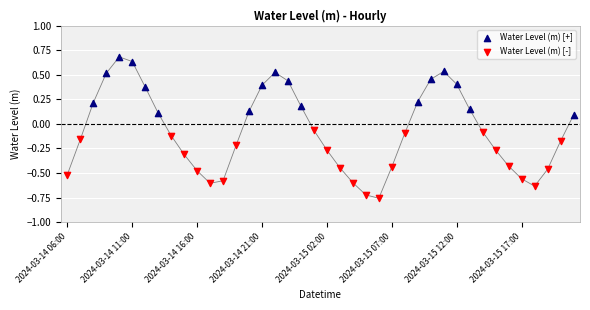

Which series reaches the minimum Y coordinate?

Water Level (m) [-]